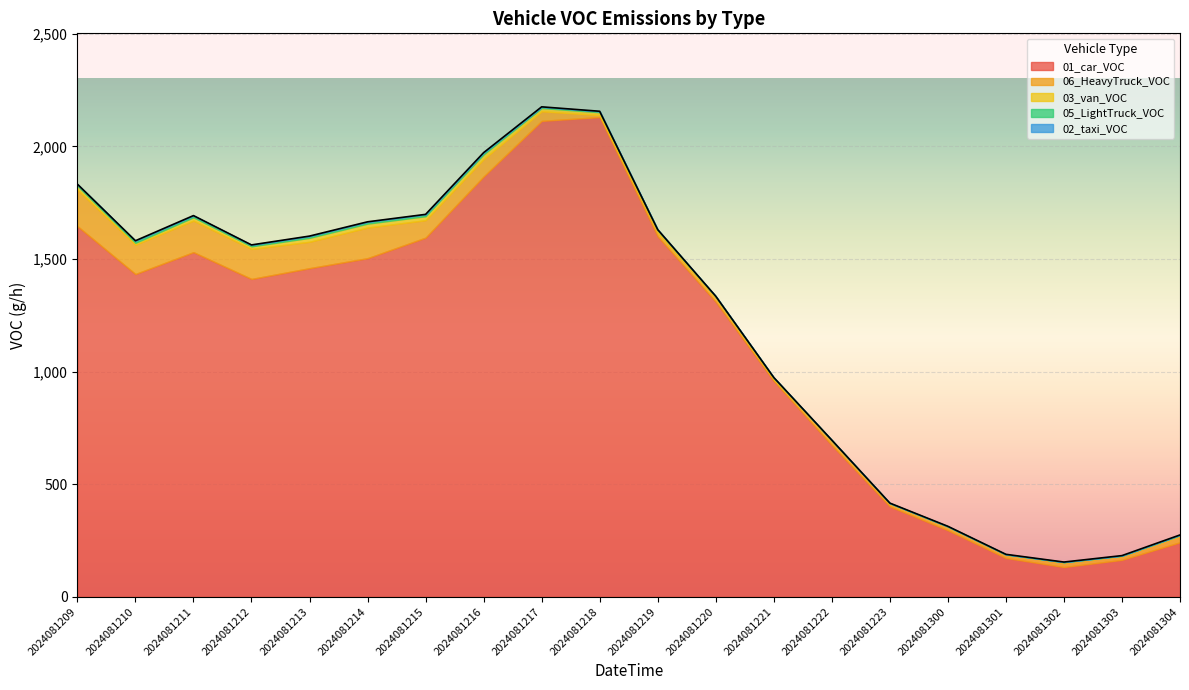

Which has a higher value, 2024081223 or 2024081303?

2024081223